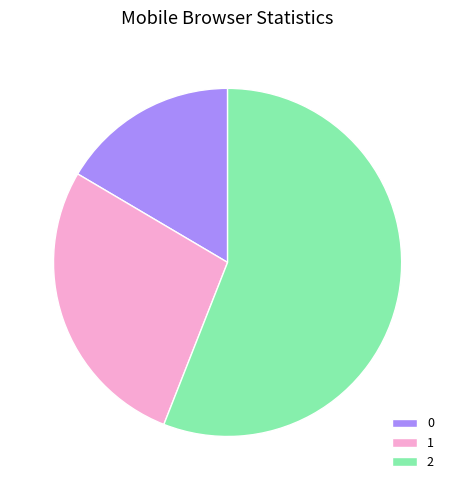

Is it true that 1 is 20% of the pie?

False